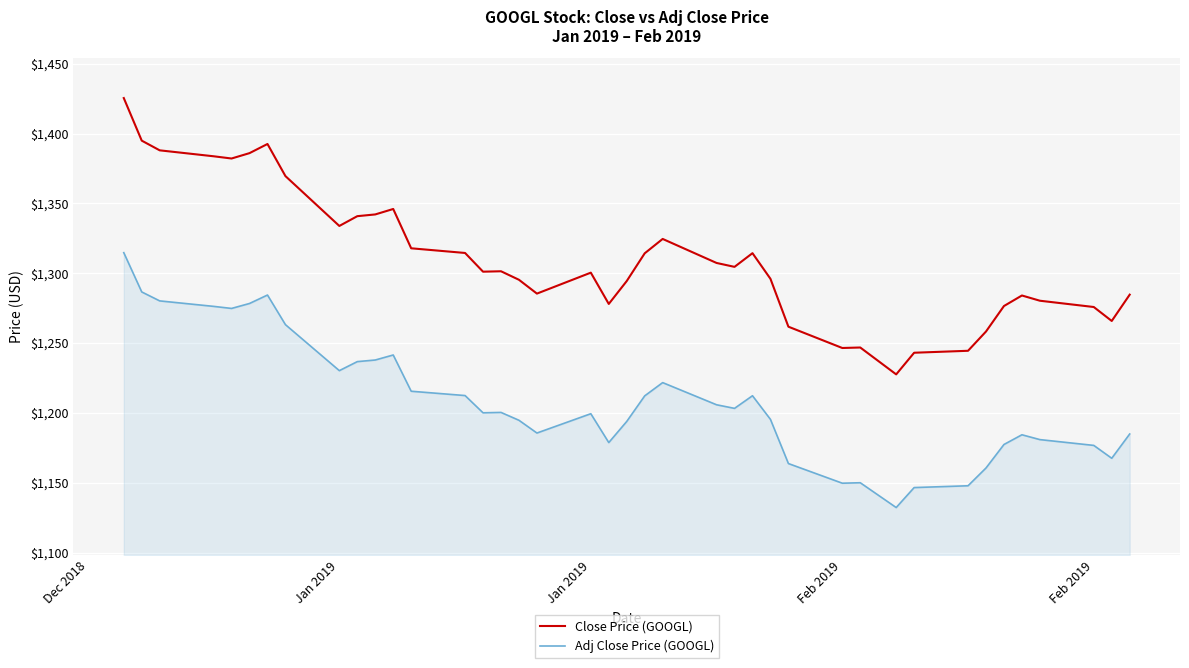

What is the difference between the maximum and minimum values in the Close Price (GOOGL) series?

197.9